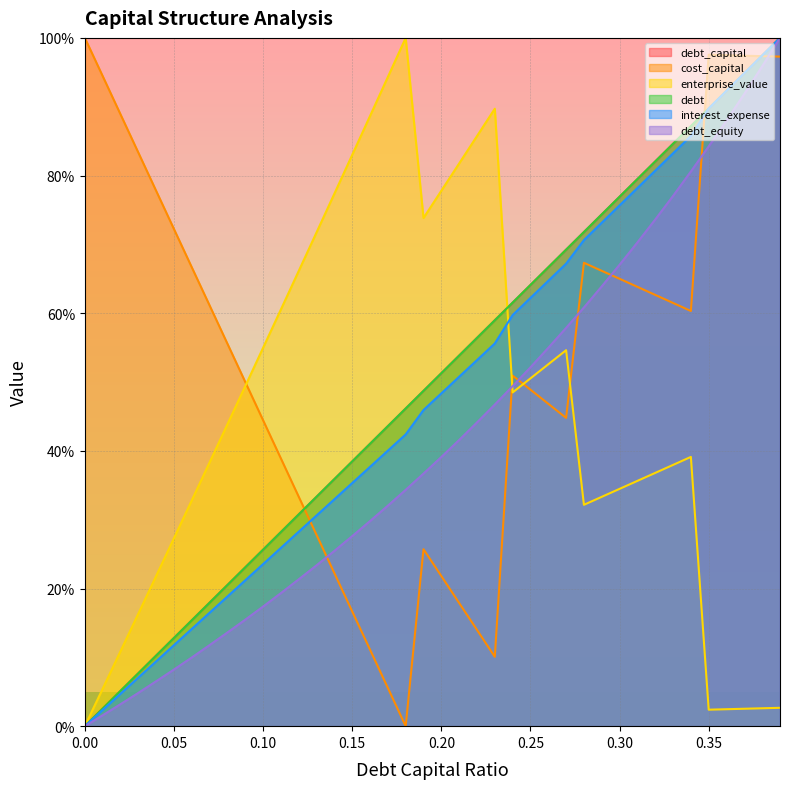

Where does the debt_equity series first go above 39?

0.20